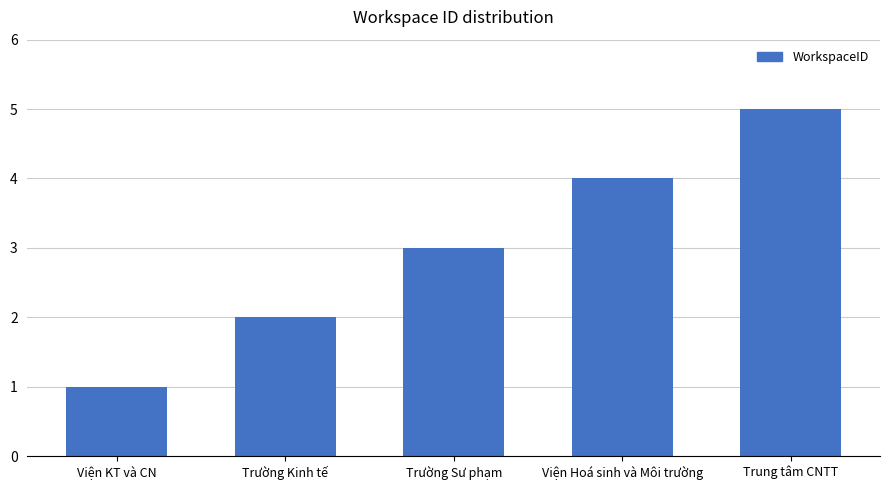

Rank the categories by value from lowest to highest.

Viện KT và CN, Trường Kinh tế, Trường Sư phạm, Viện Hoá sinh và Môi trường, Trung tâm CNTT